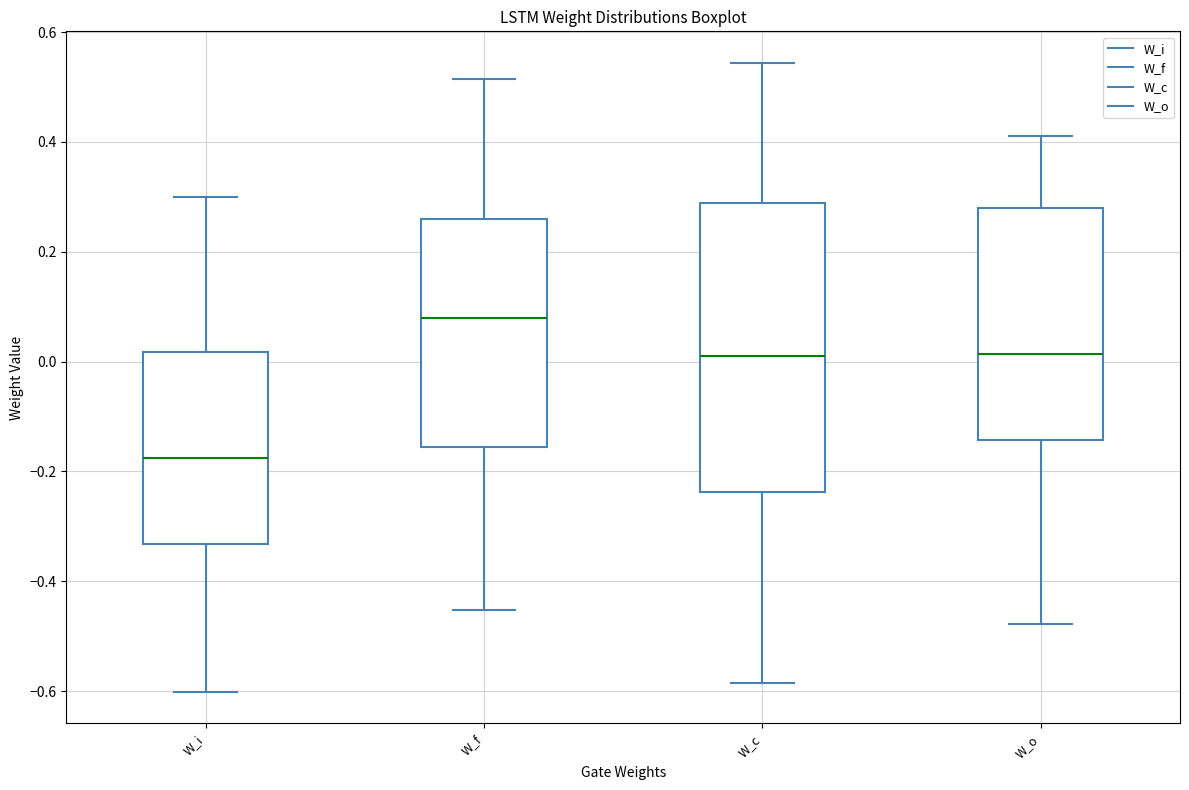

Reading left to right, read every box against the y-axis: the position of its median line, the range the box covers, and the ends of its whiskers. The values are not printed on the chart, so give them approximately, as read against the axis.

W_i: median -0.18, box -0.34 to 0.02, whiskers -0.60 to 0.30
W_f: median 0.08, box -0.16 to 0.26, whiskers -0.46 to 0.52
W_c: median 0.00, box -0.24 to 0.28, whiskers -0.58 to 0.54
W_o: median 0.02, box -0.14 to 0.28, whiskers -0.48 to 0.42